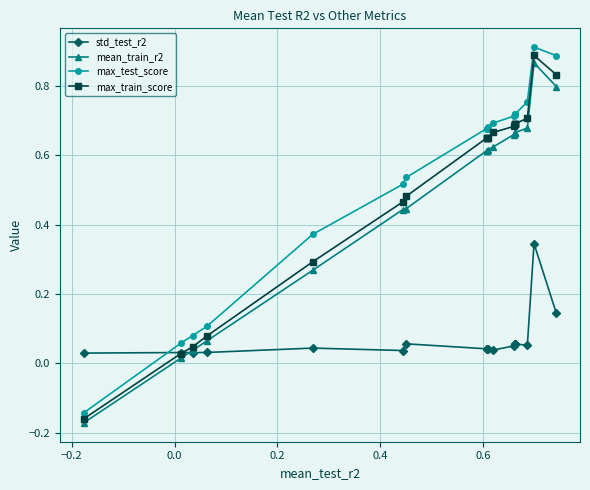

At how many categories does at least one series exceed 0?

20